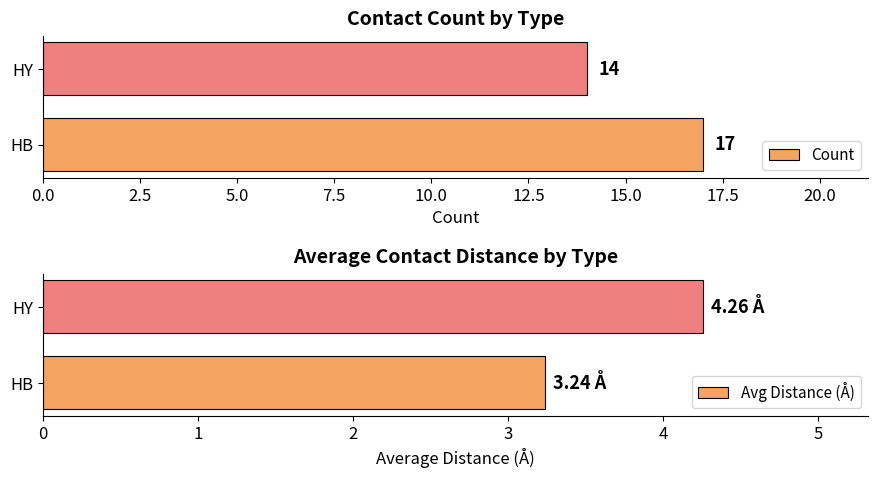

Reading left to right, list all the values displayed in this chart.

Count: 17.0	14.0
Avg Distance (Å): 3.2	4.3